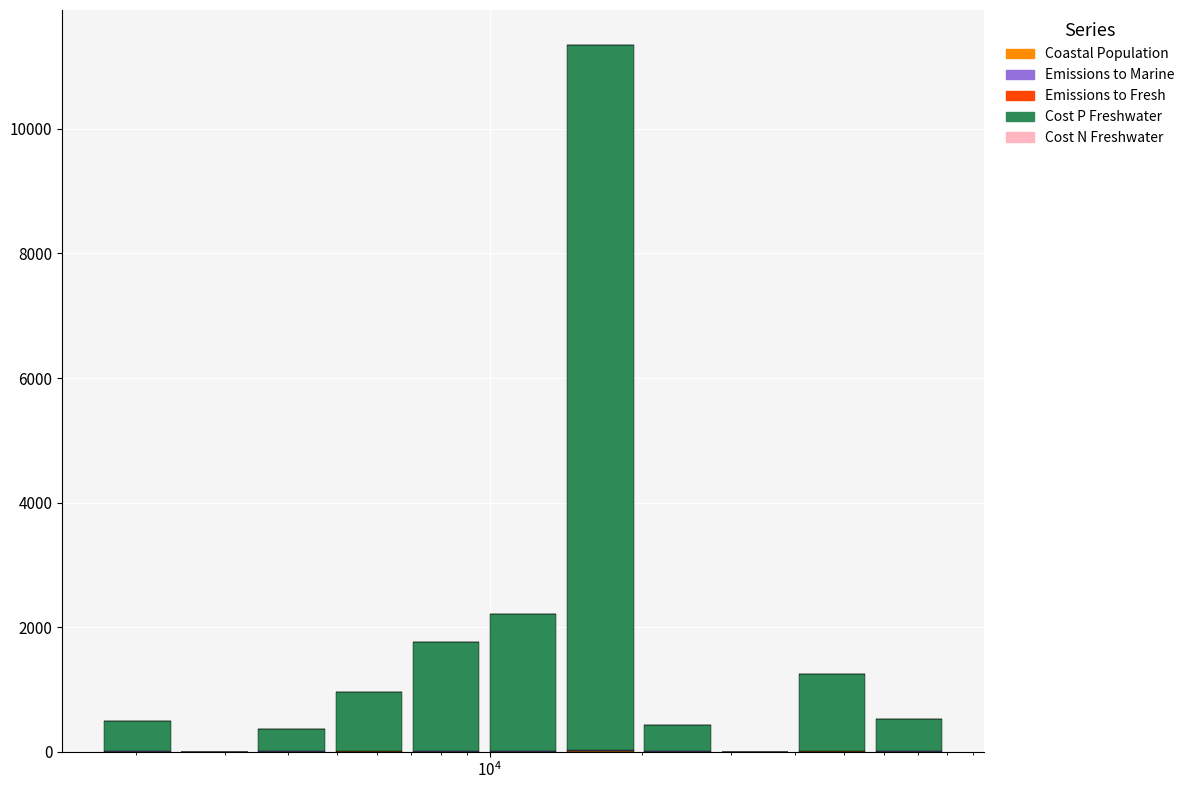

How many values in the Emissions to Marine series exceed 4?

7